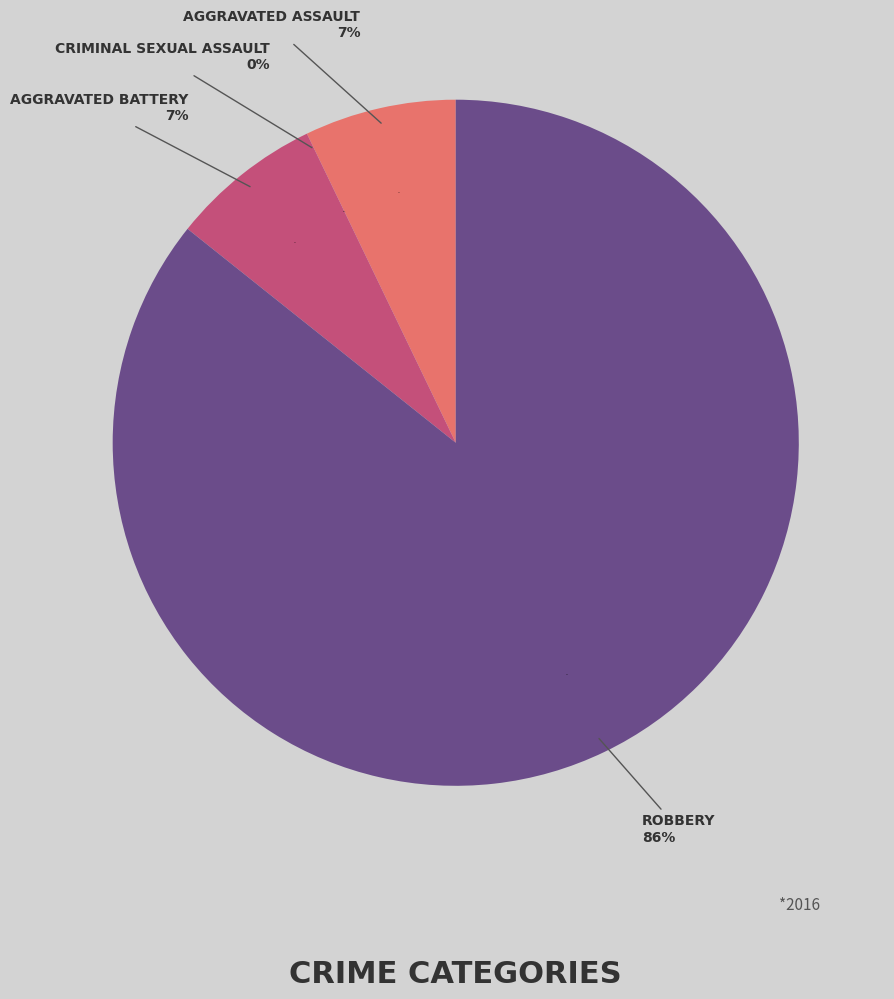

True or false: Aggravated Battery accounts for 7% of the total.

True